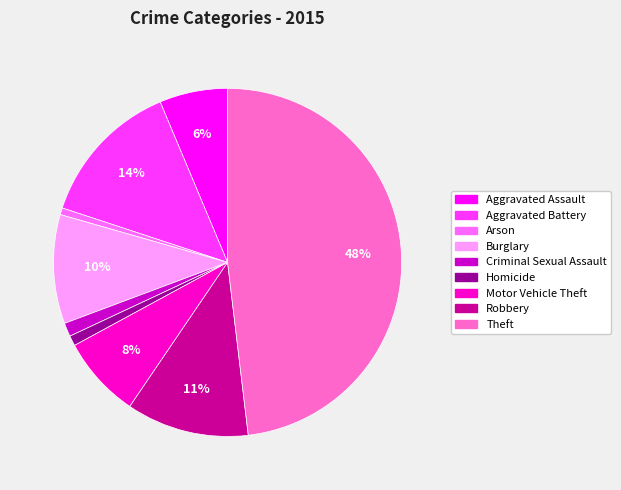

Is it true that Aggravated Battery is 14% of the pie?

True